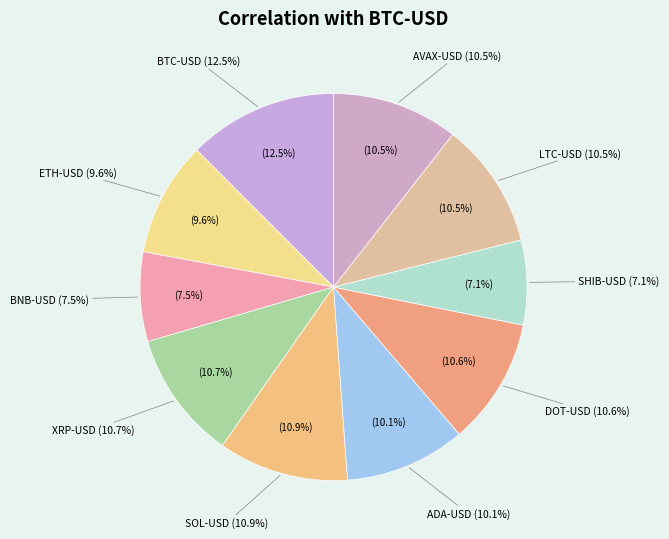

How many segments does this pie chart have?

10